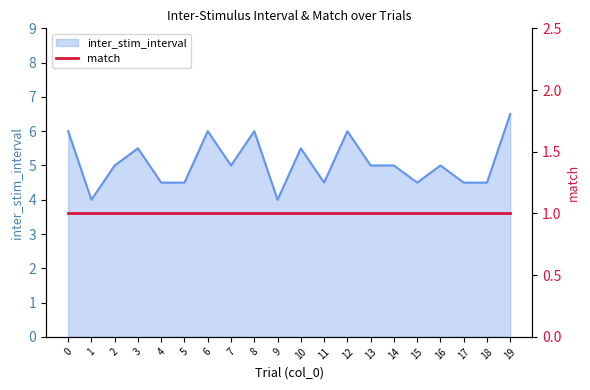

How many lines are shown in the chart?

1